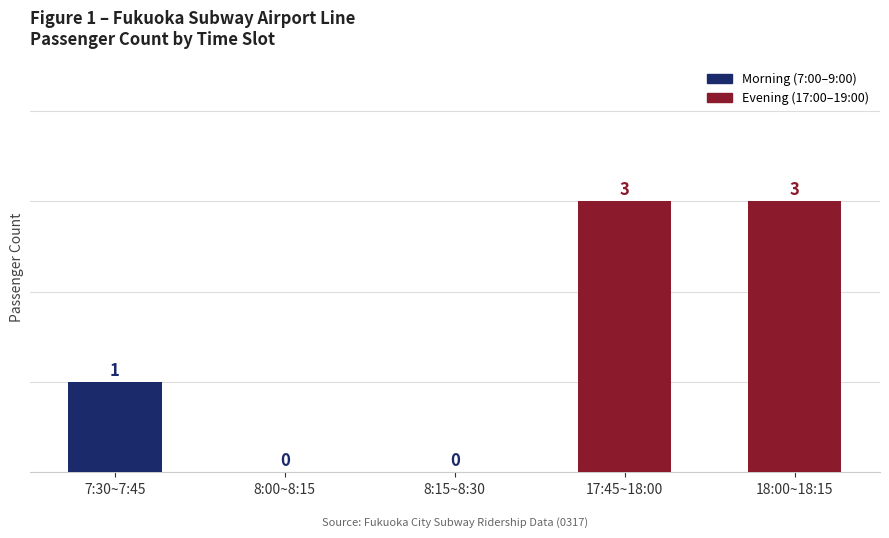

Reading right to left, extract all data points from this chart.

18:00~18:15=3	17:45~18:00=3	8:15~8:30=0	8:00~8:15=0	7:30~7:45=1